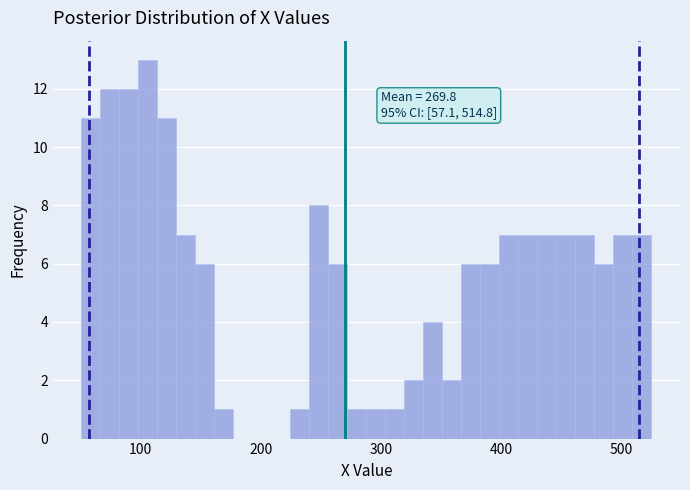

Around what value on the x-axis is the tallest bar? Give the approximate position of its centre, as read against the axis.

110